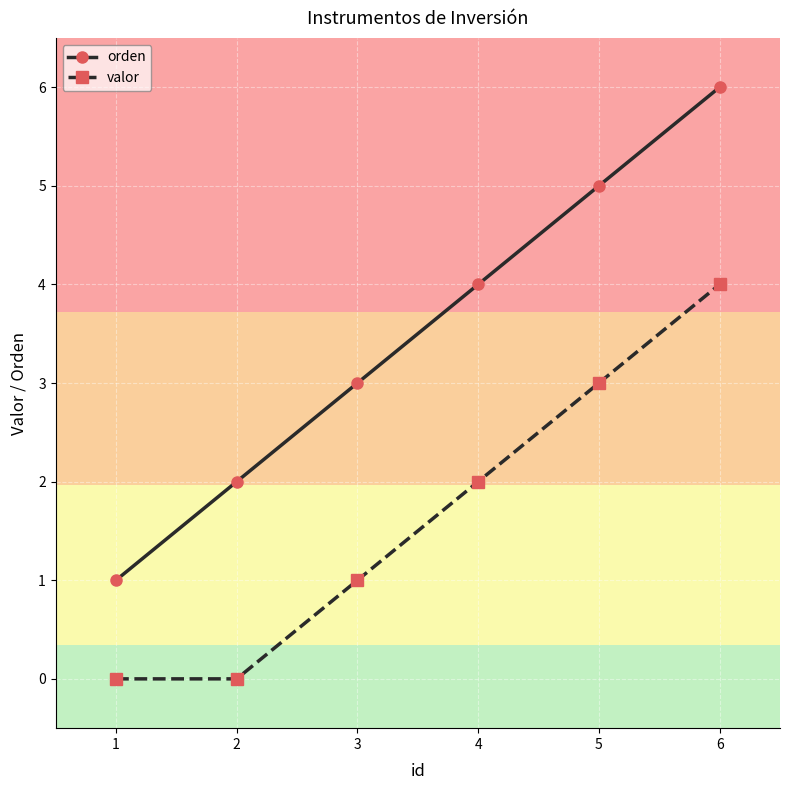

List the labels in order of valor value, largest first.

6, 5, 4, 3, 1, 2